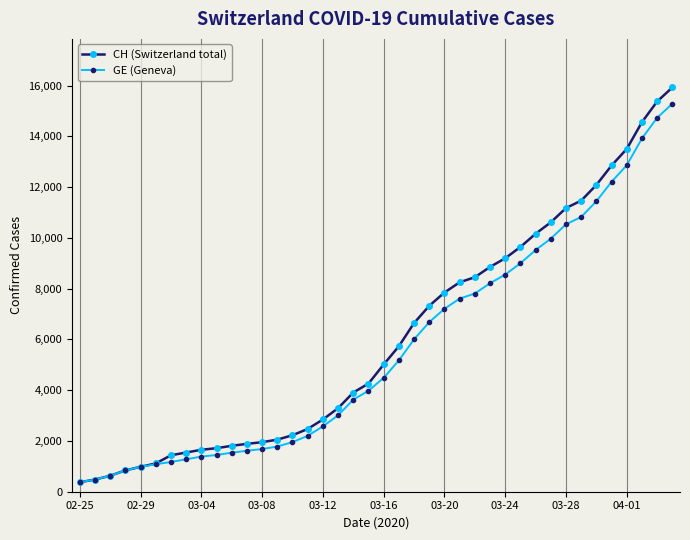

What is the value of the GE (Geneva) point at the 37th from the left?

12863